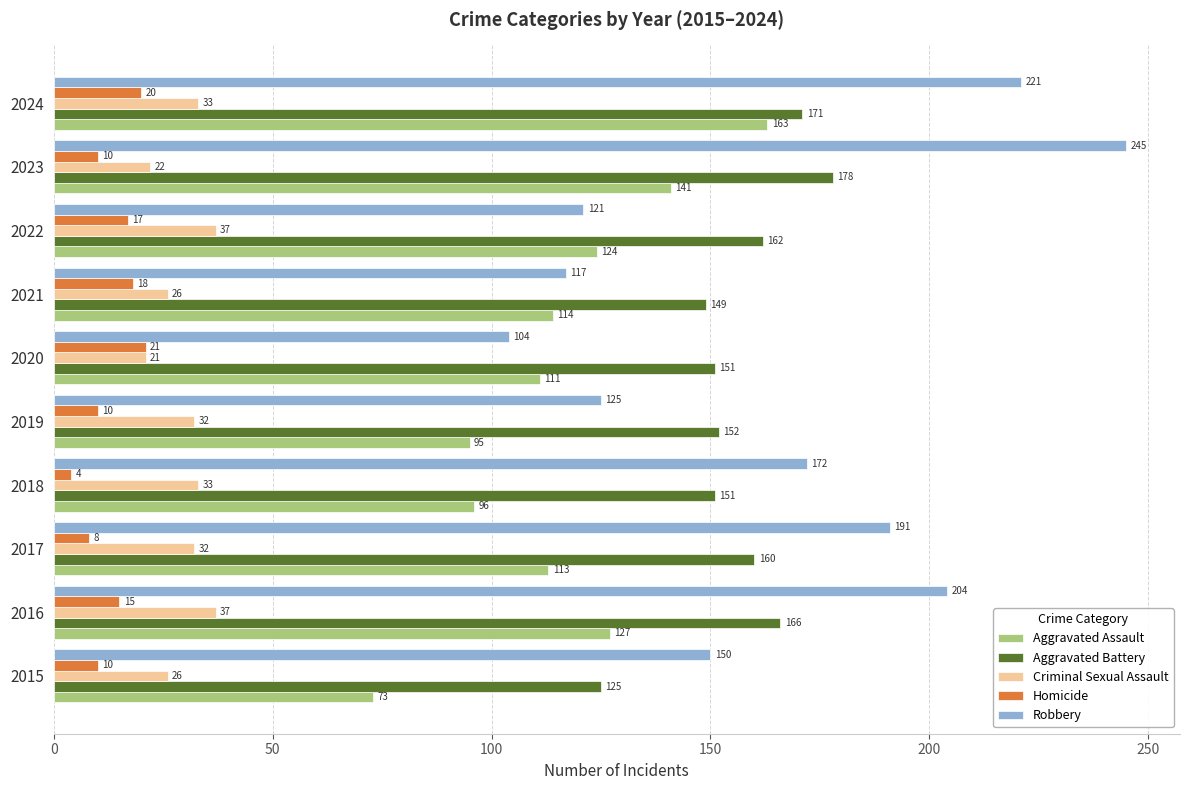

Which series has the largest range (max minus min)?

Robbery